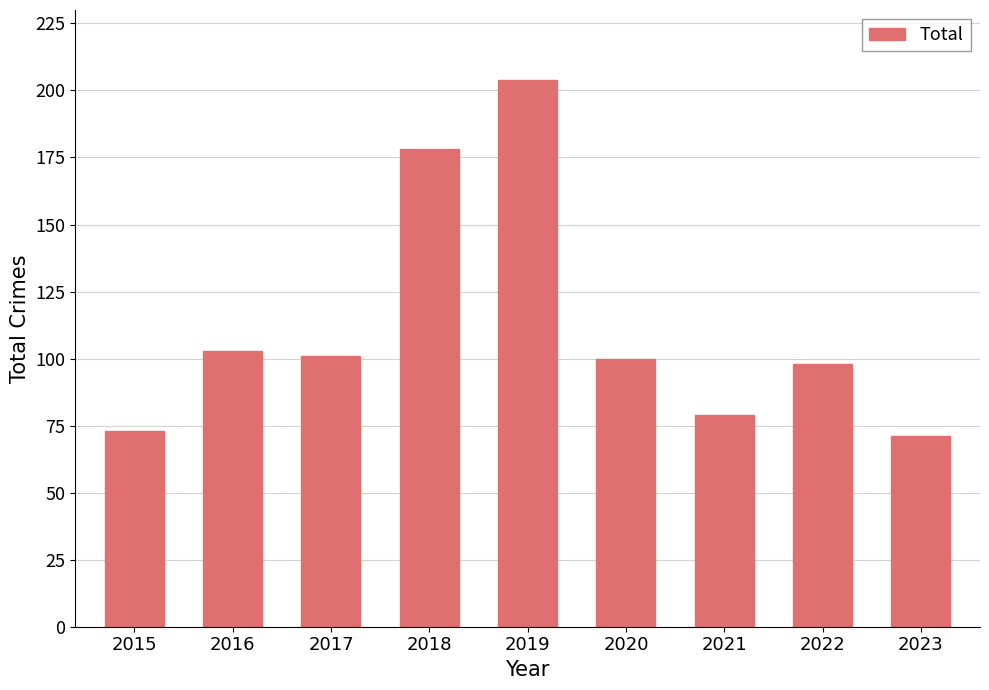

The chart shows a value of 178 at 2018. True or false?

True